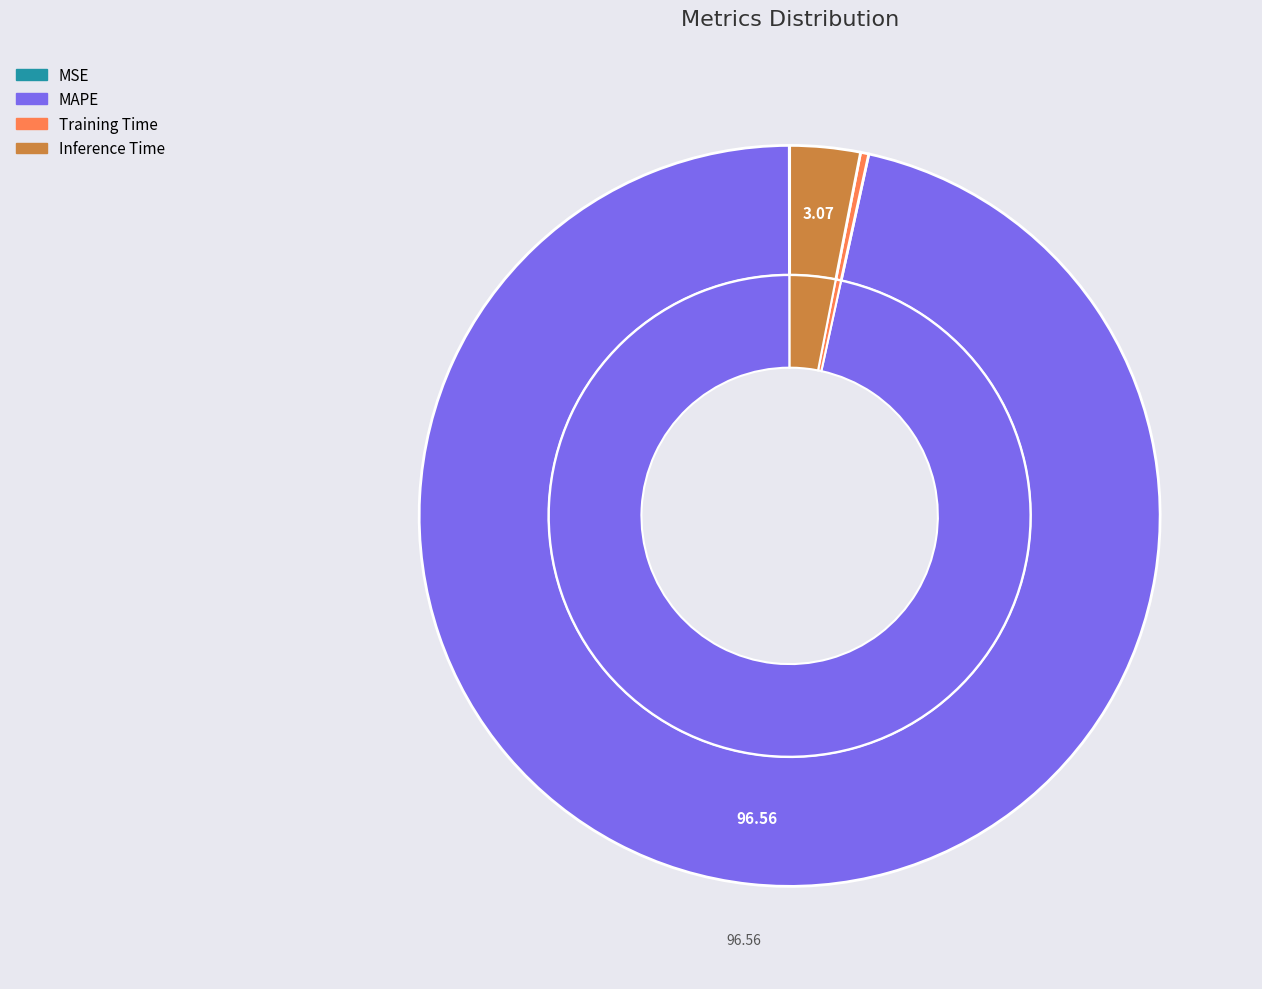

What is the largest slice in the pie chart?

MAPE